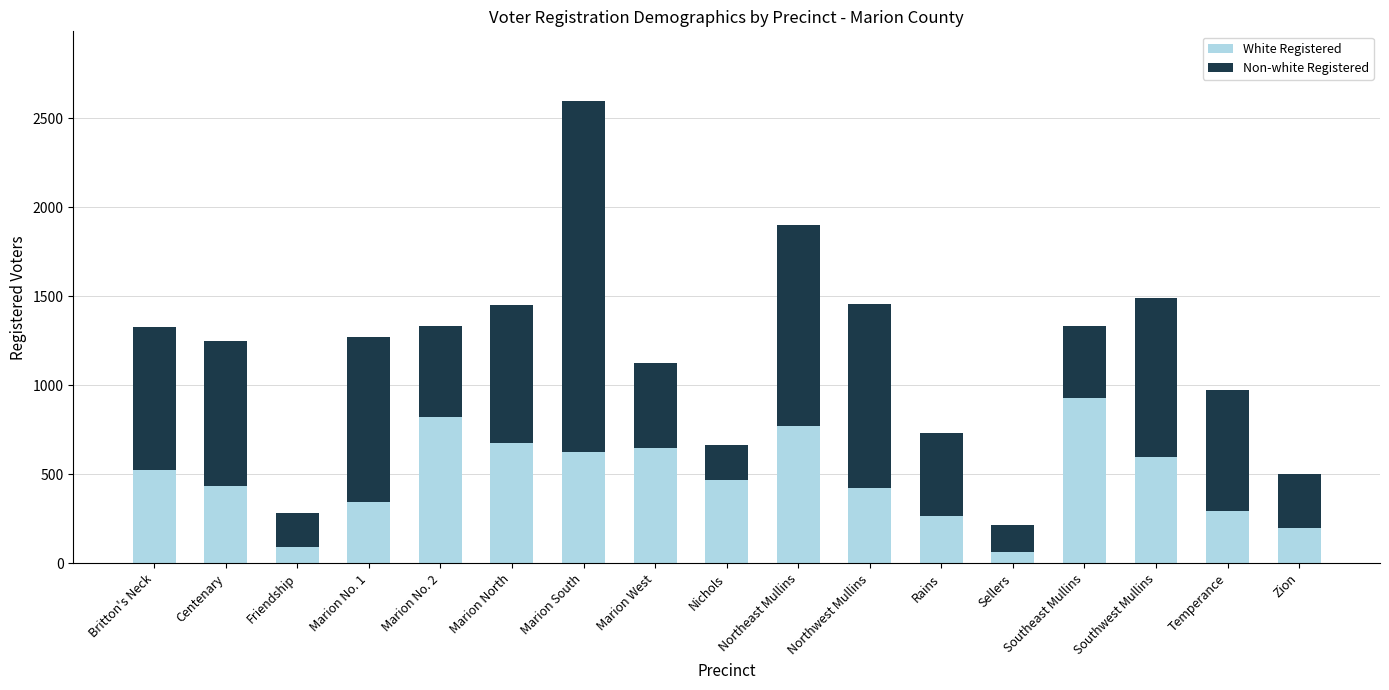

At which category is the sum across all series the highest?

Marion South